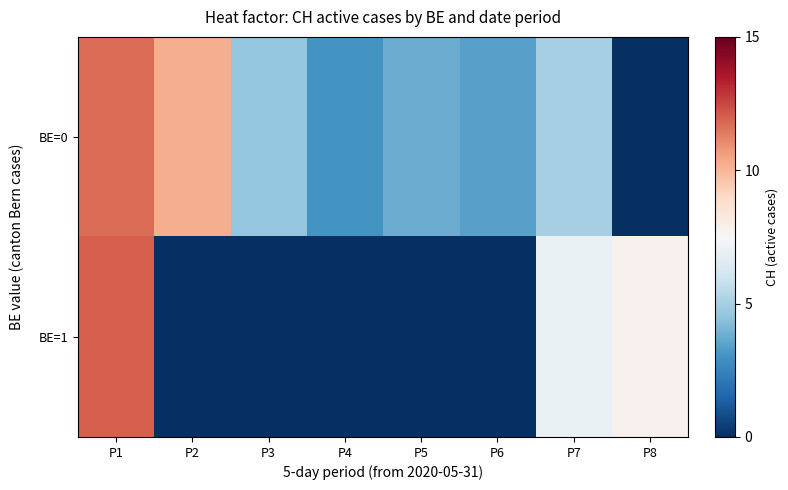

Reading left to right, what are all the values shown in this chart?

BE=0: P1=11.7	P2=10.2	P3=4.6	P4=3.0	P5=3.8	P6=3.4	P7=5.0	P8=0.0
BE=1: P1=12.0	P2=0.0	P3=0.0	P4=0.0	P5=0.0	P6=0.0	P7=7.0	P8=7.8